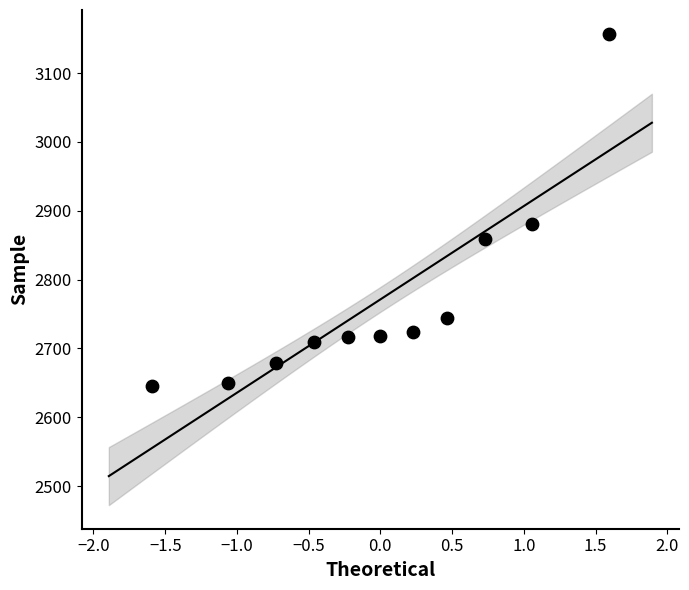

What is the average Y value?

2771.2